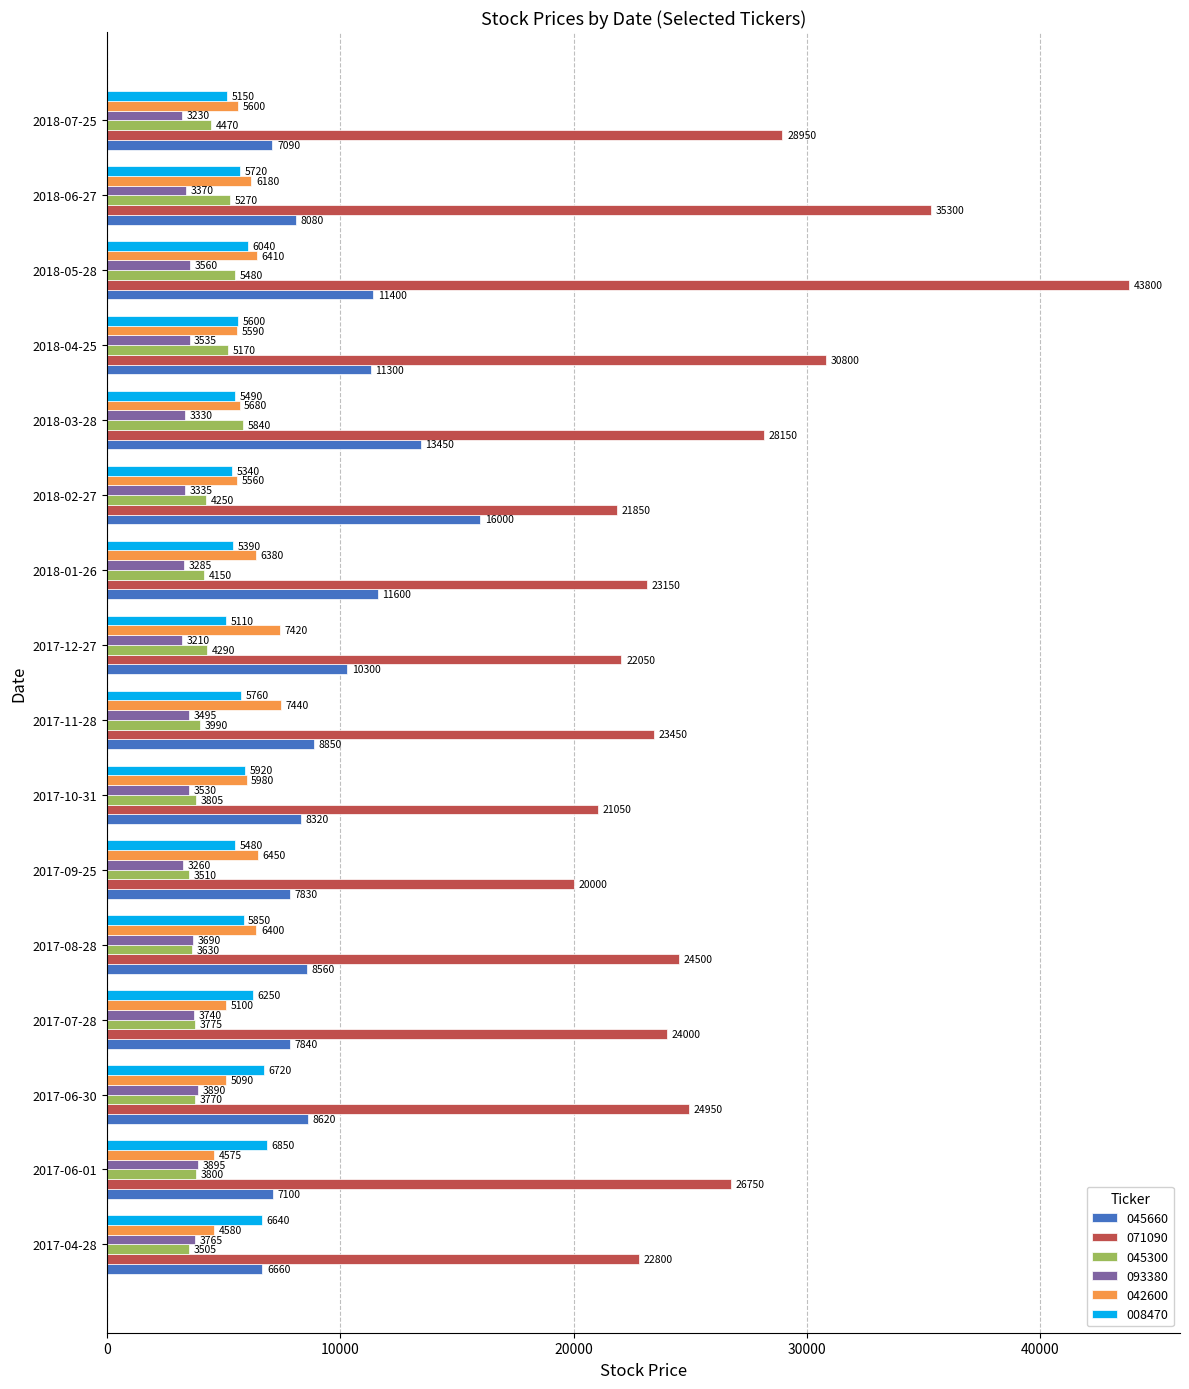

Where is 071090 nearest to the value 31900?

2018-04-25